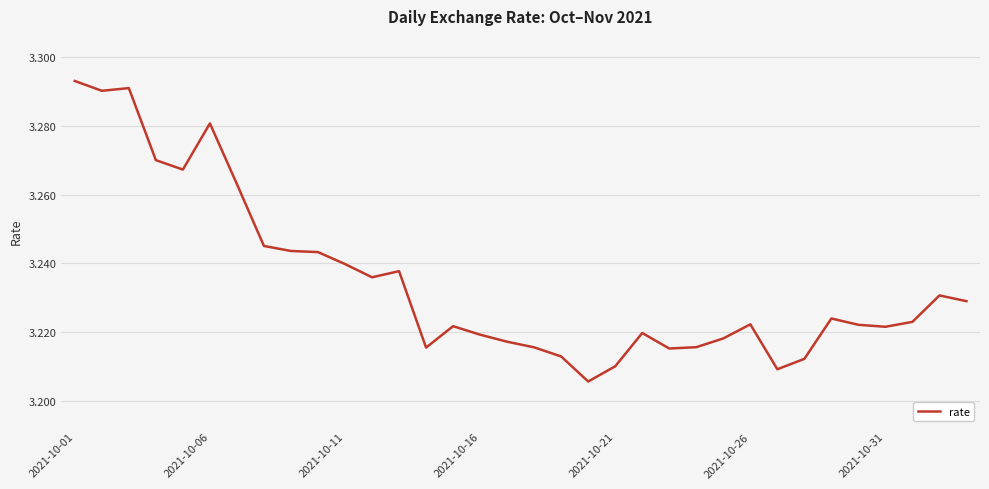

Does the chart have visible grid lines?

Yes